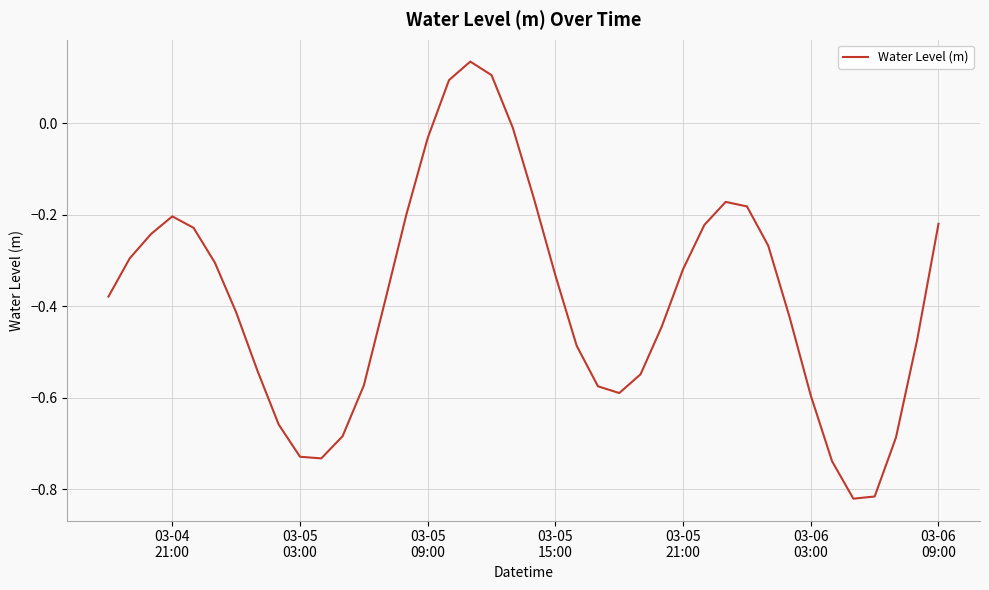

What is the difference between the maximum and minimum values?

1.0